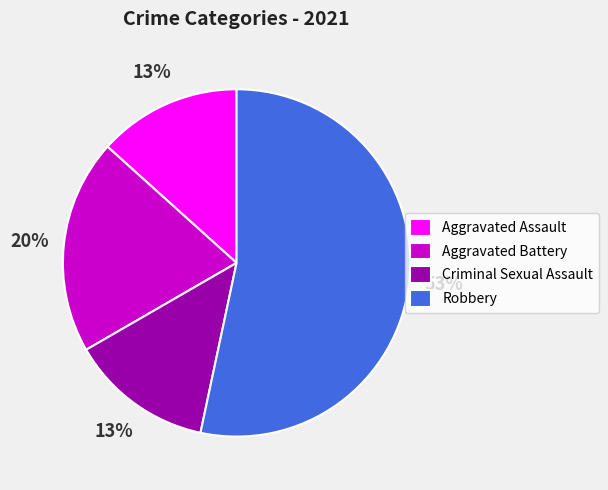

To the nearest percent, what portion does Criminal Sexual Assault represent?

13%